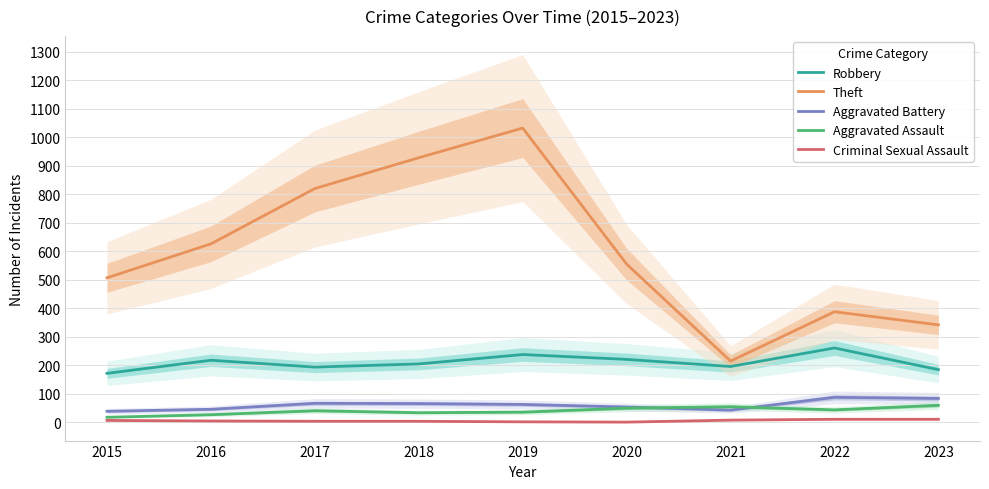

What is the minimum value shown in the chart?

1